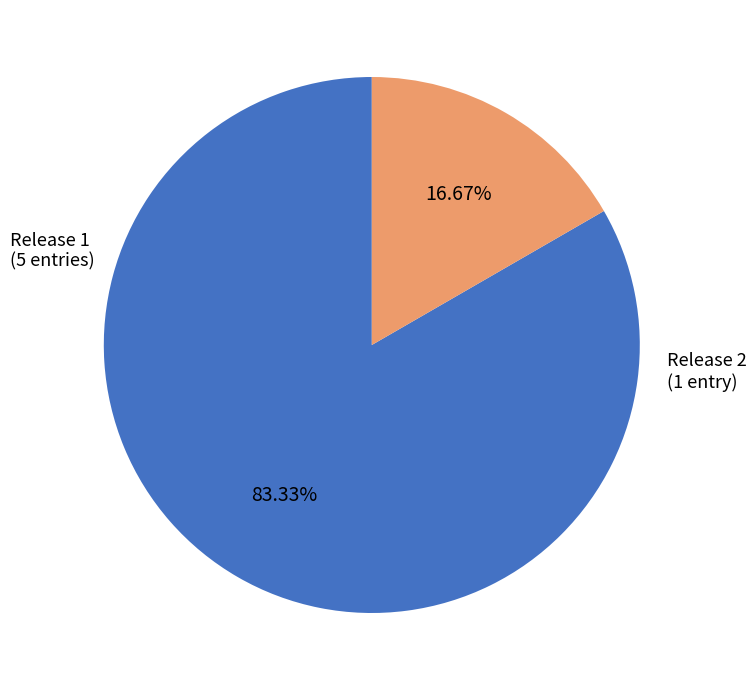

Is there a majority slice in this chart?

Yes